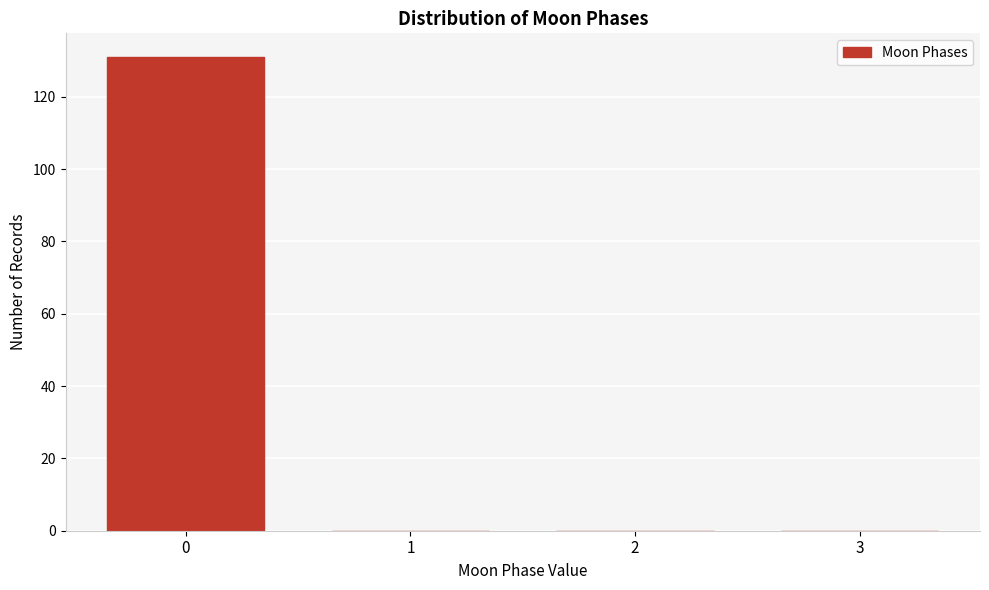

Reading left to right, list all the values displayed in this chart.

0=131	1=0	2=0	3=0